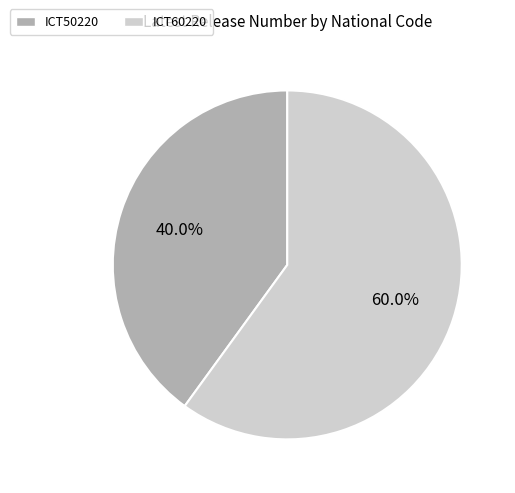

True or false: ICT60220 accounts for 60% of the total.

True